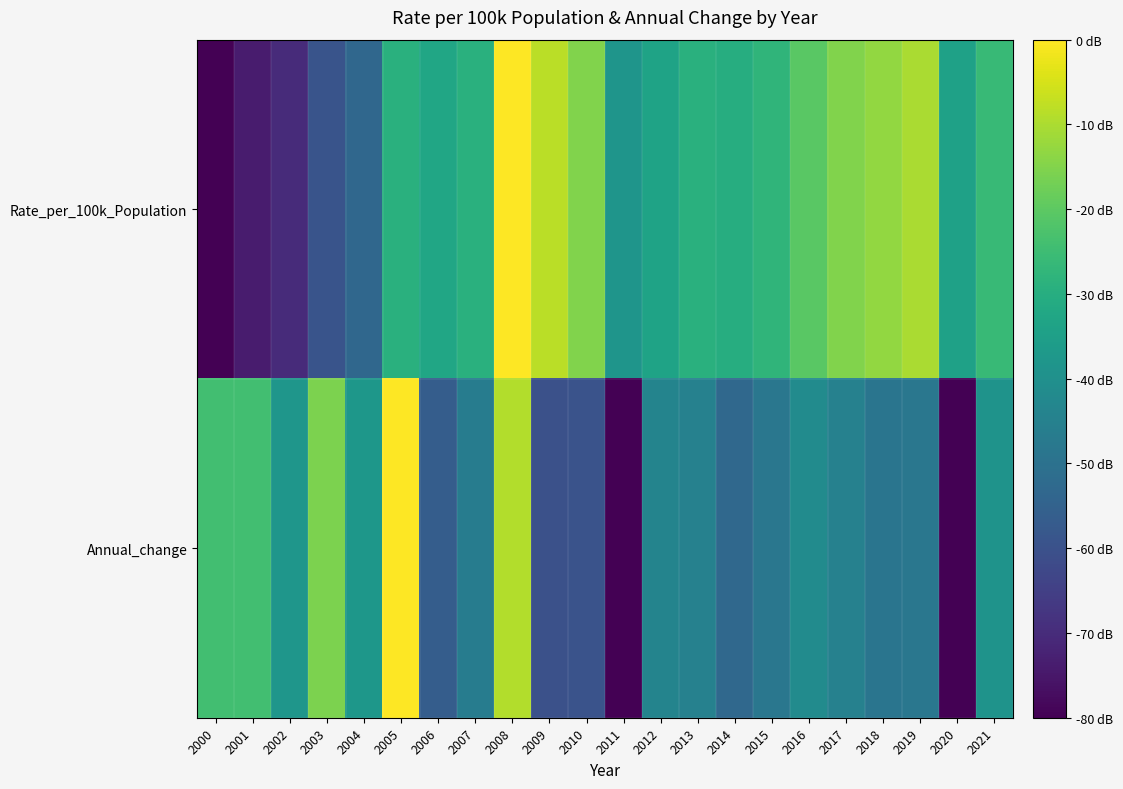

Rank the series by their average value, from highest to lowest.

Rate_per_100k_Population, Annual_change